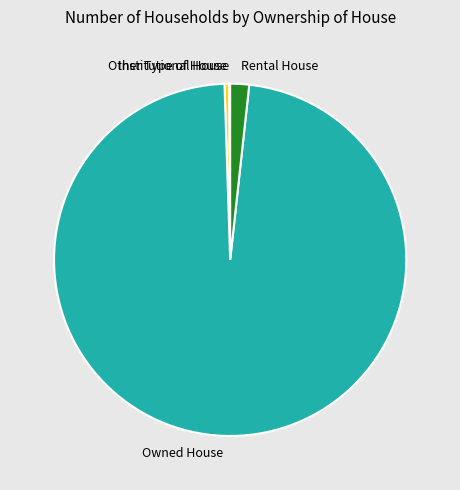

Which has a higher value, Other Type of House or Owned House?

Owned House